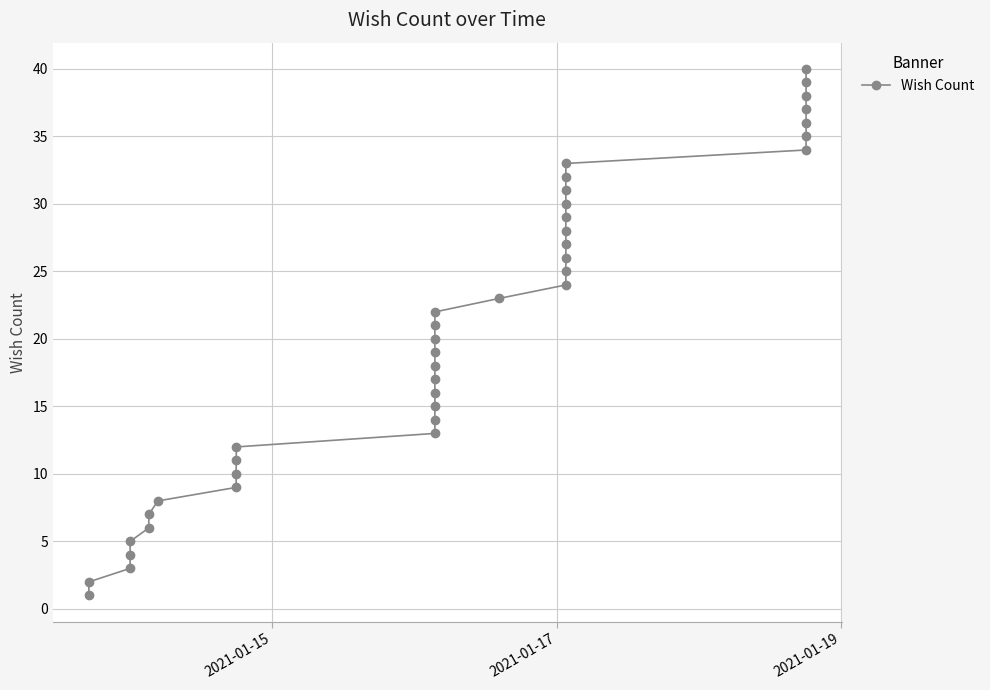

What is the difference between the maximum and minimum values?

39